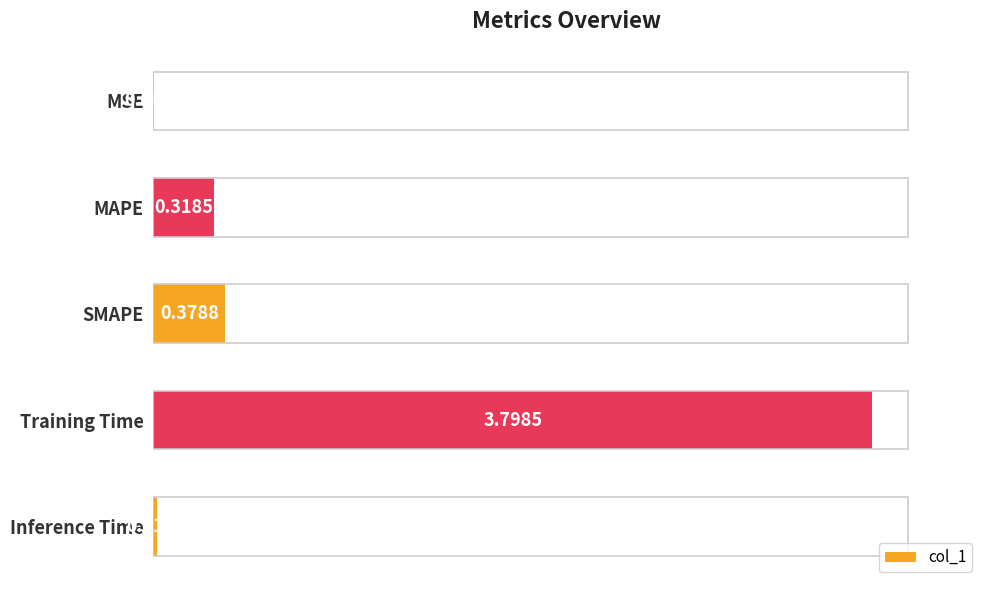

At which category does the chart reach its peak across all series?

Training Time